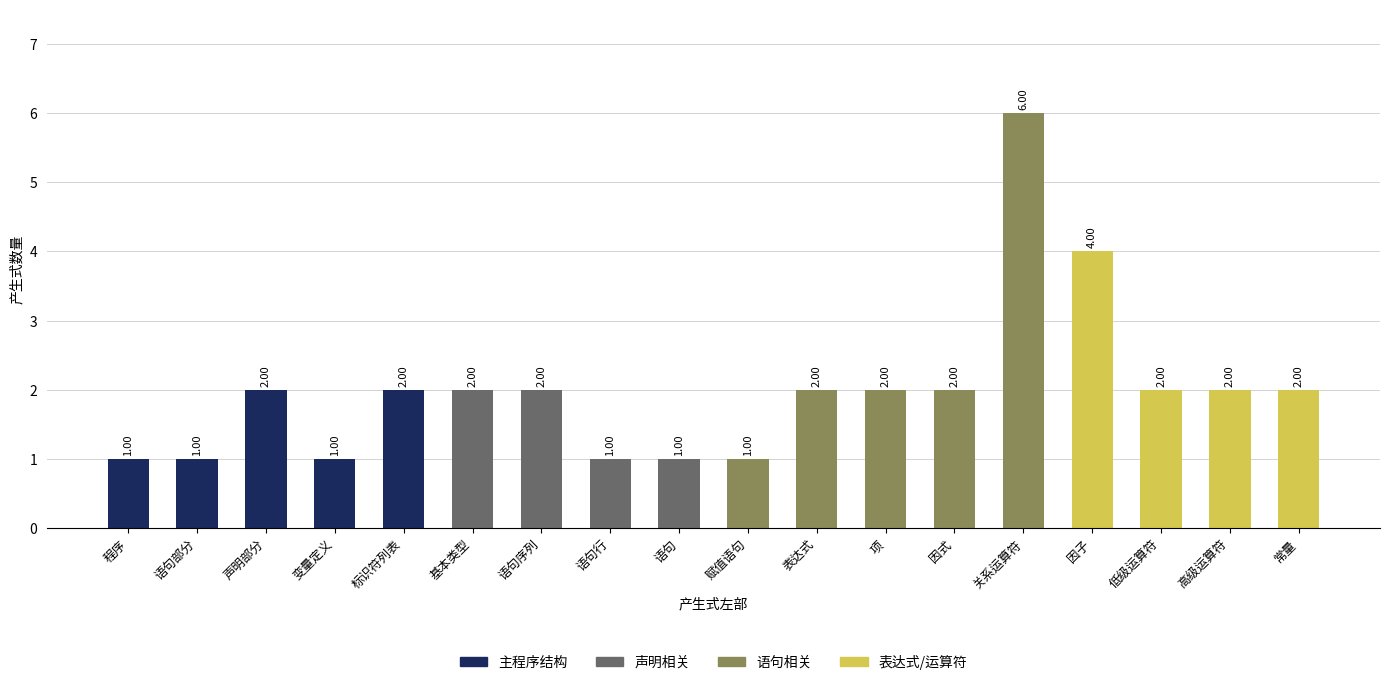

How many data points are less than 2?

6